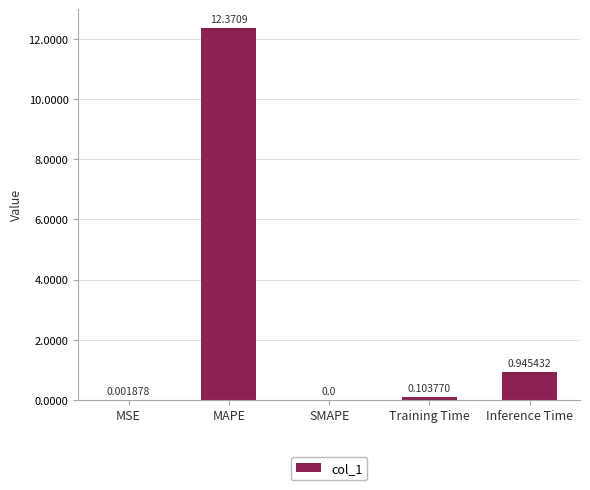

At which label is the value closest to 6?

Inference Time